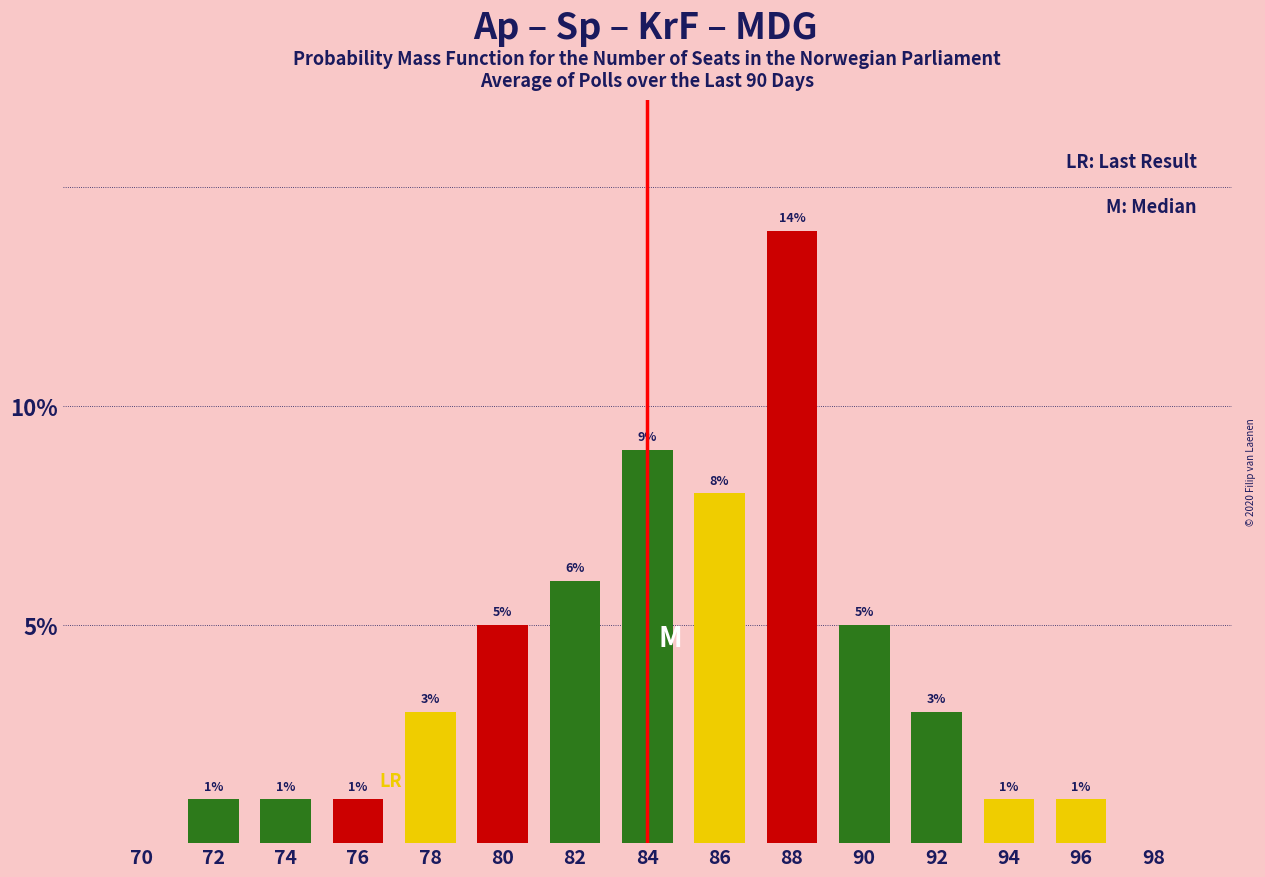

What is the change in value from 74 to 84?

+8